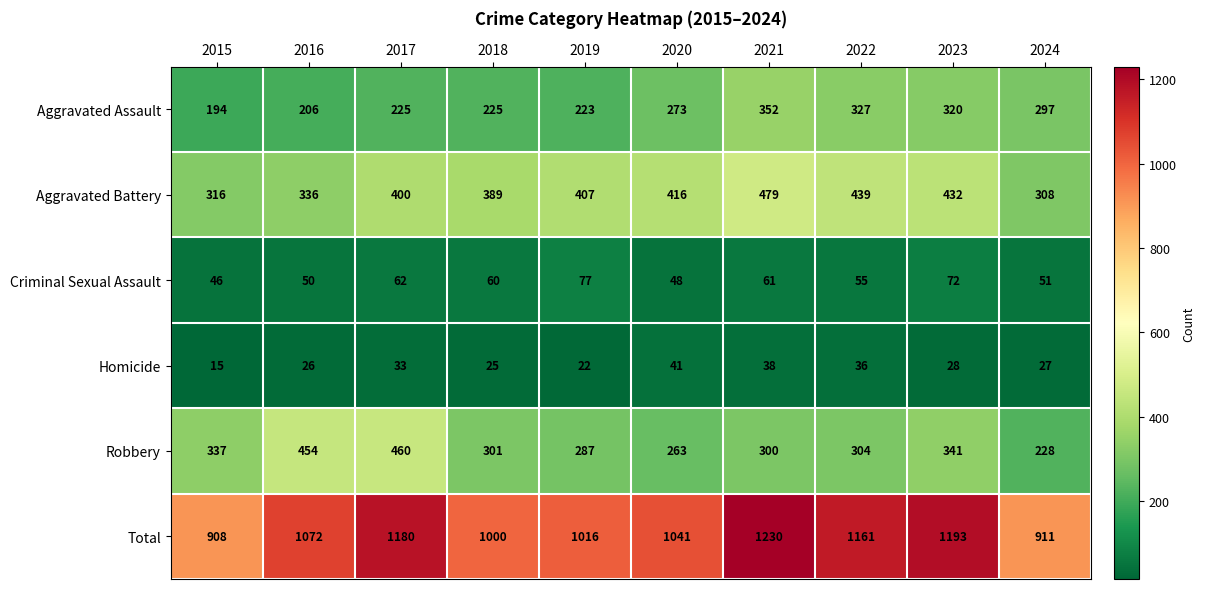

What is the difference between the maximum and minimum values in the Total series?

322